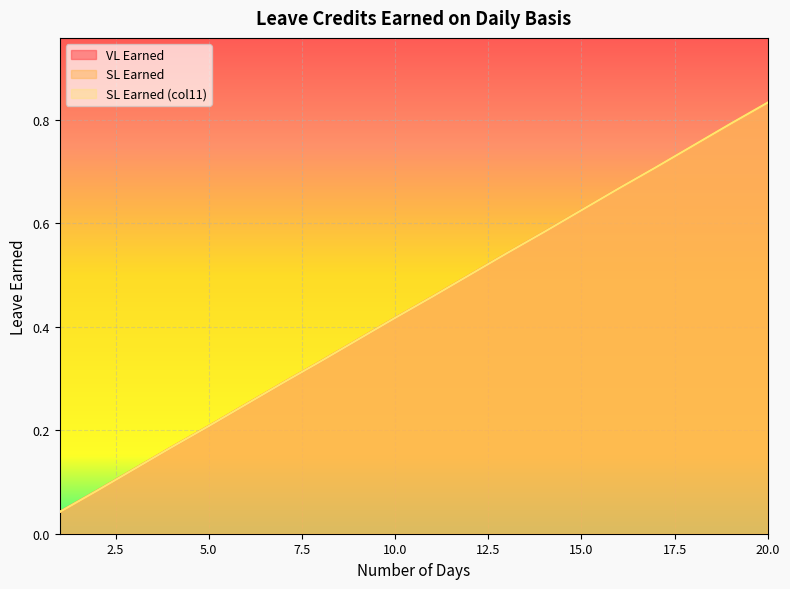

What is the value of the SL Earned (col11) point at the 8th from the left?

0.3